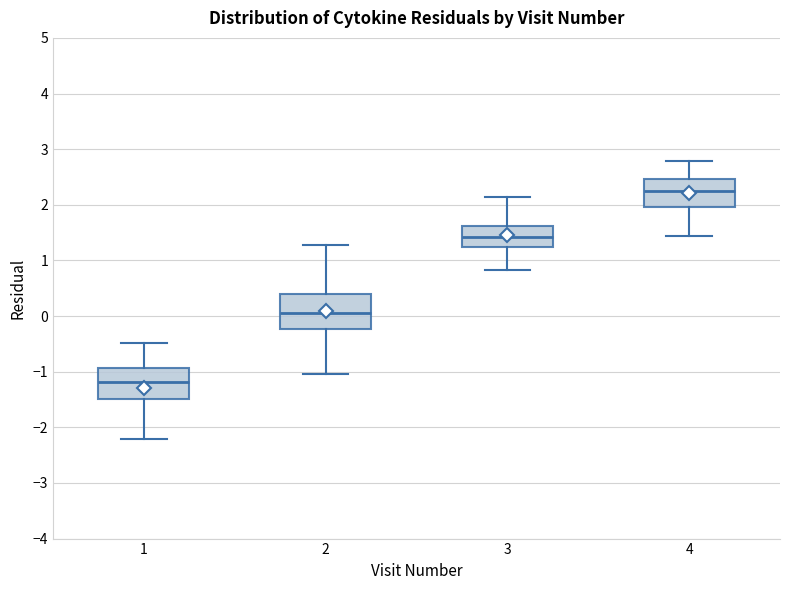

Where does the upper whisker of the box at x = 4 end on the y-axis? The values are not printed on the chart, so give them approximately, as read against the axis.

2.8